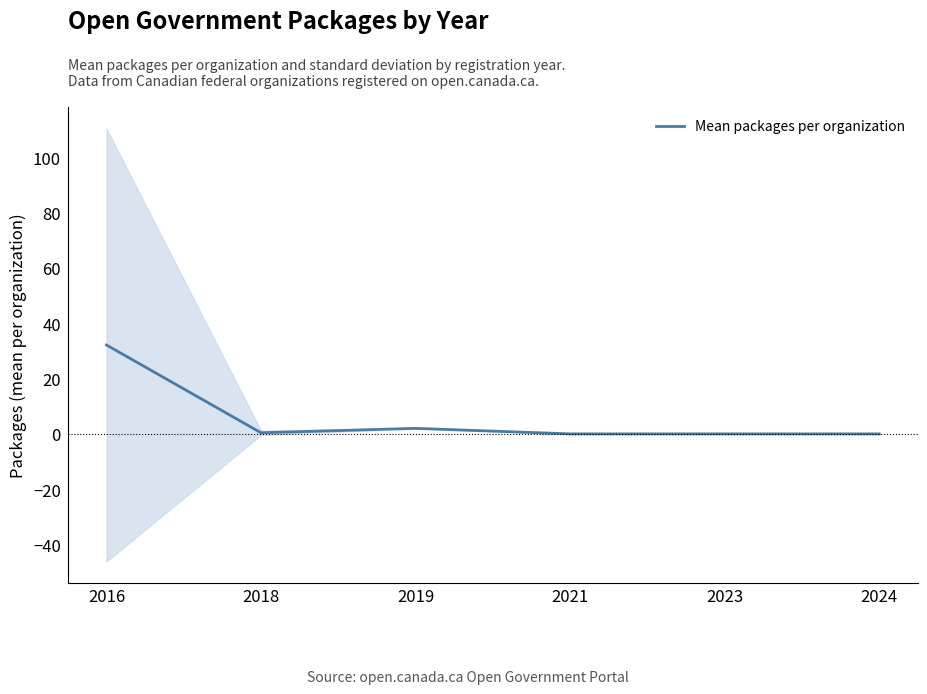

How many values are above zero?

3